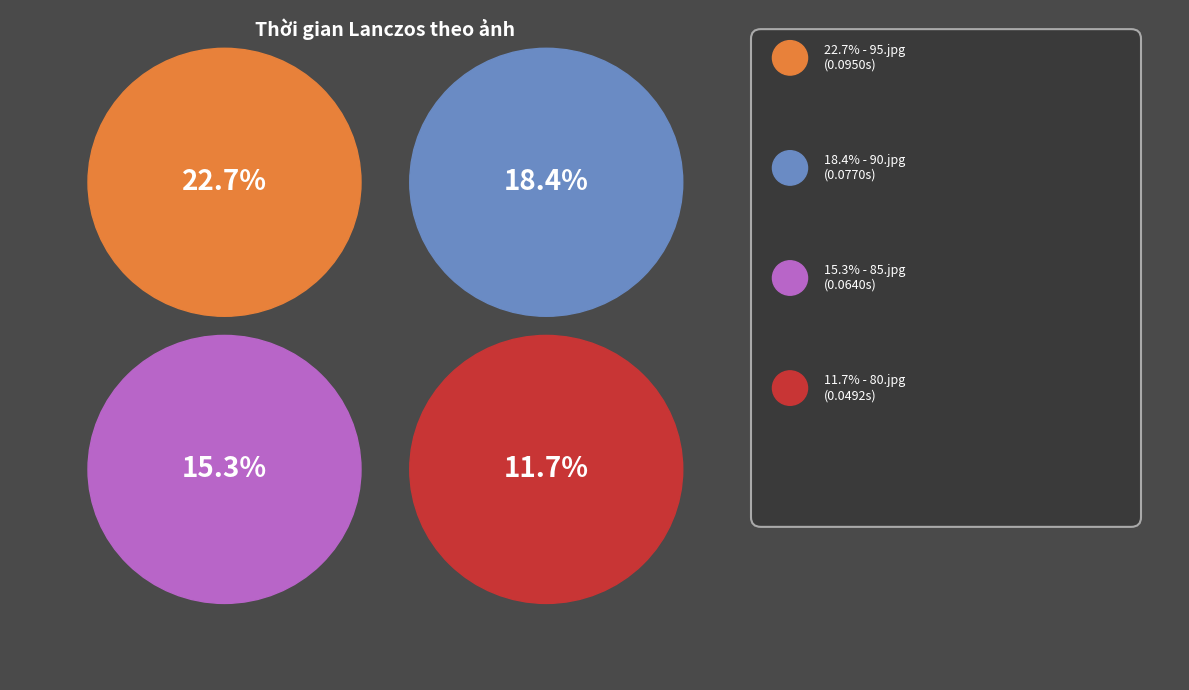

To the nearest percent, what is the combined percentage of 8 and 7?

27%